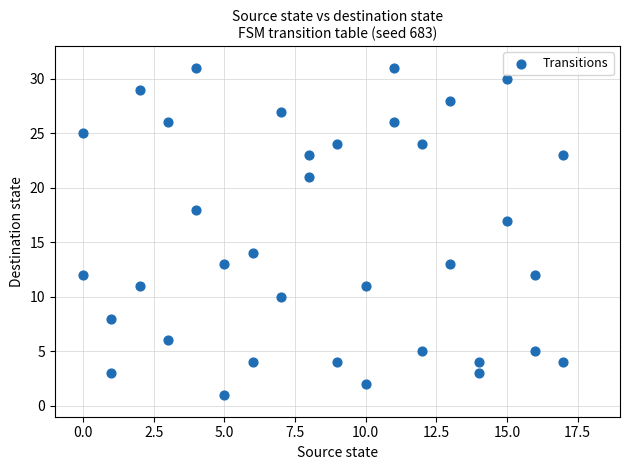

What is the range of X values (max minus min)?

17